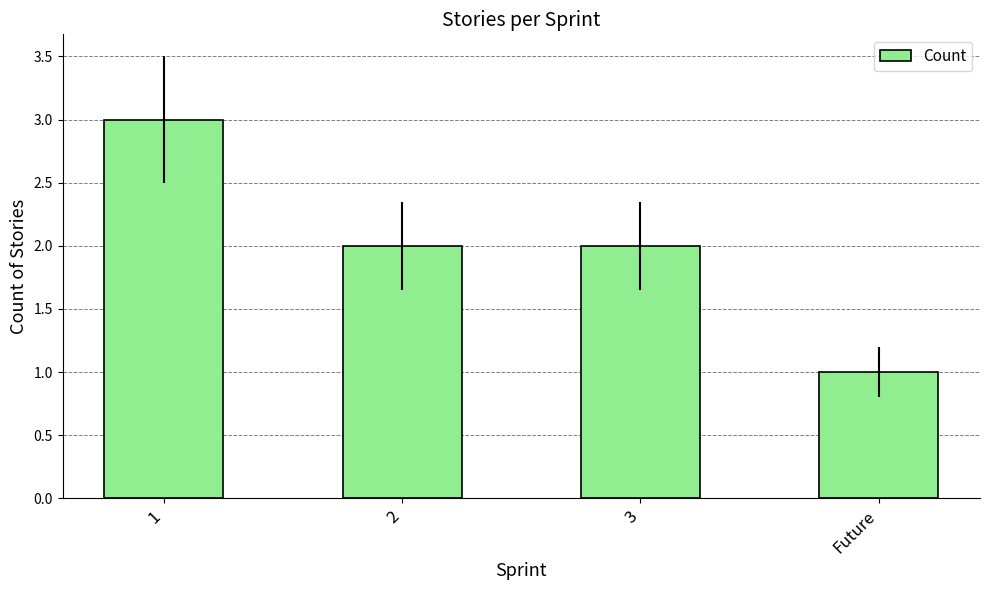

What is the label of the 4th bar from the left?

Future